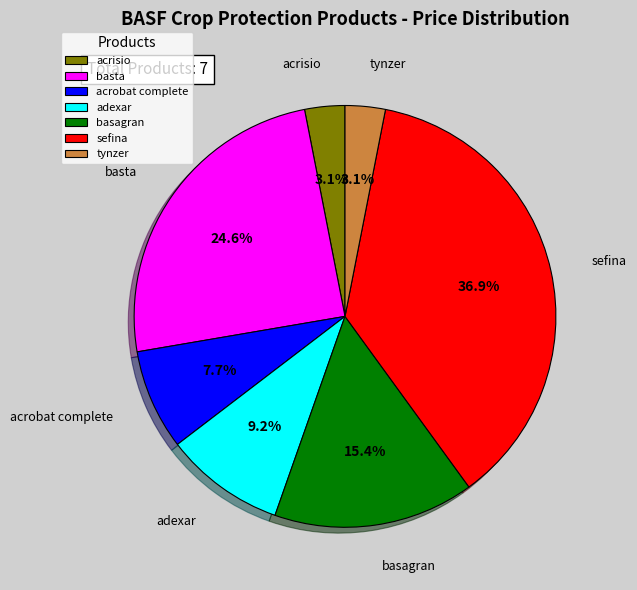

Does any single category account for the majority?

No